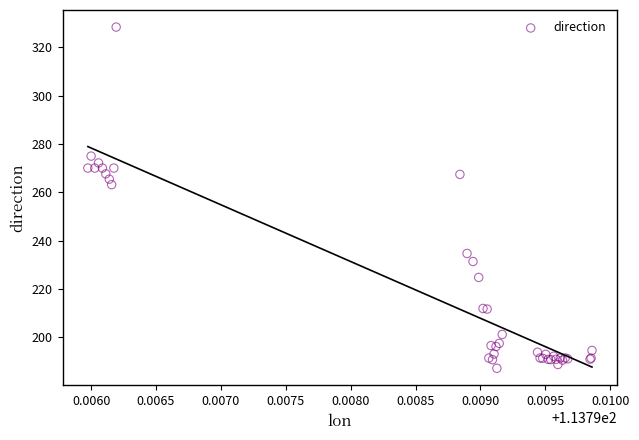

What Y value in the scatter plot is closest to 257?

263.1